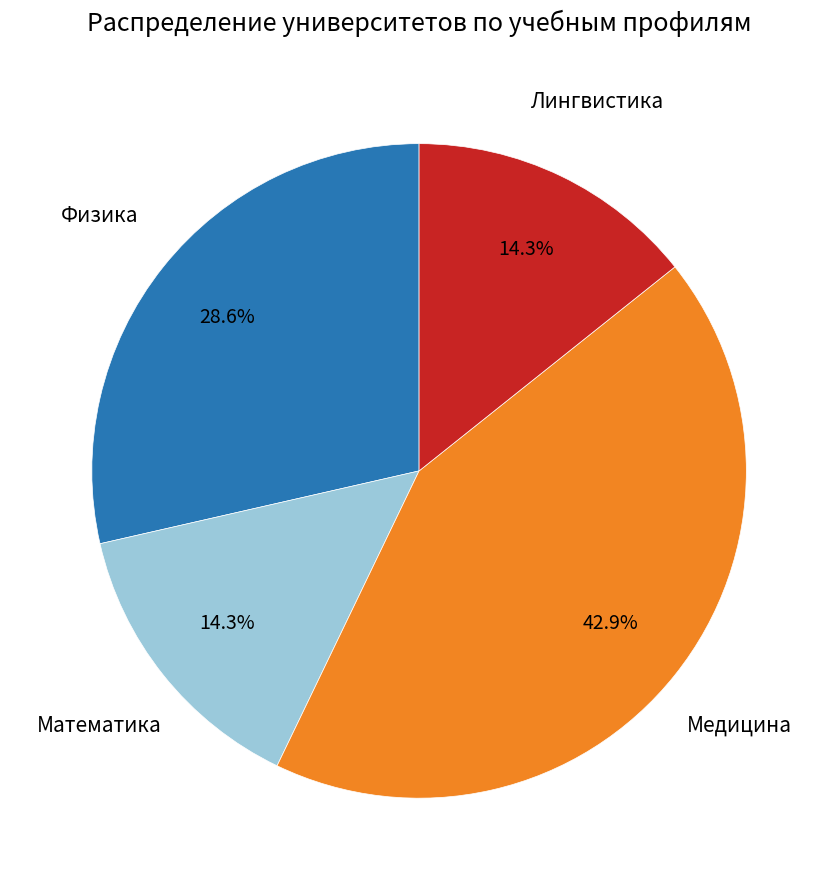

Approximately how many times larger is the value at Лингвистика compared to Медицина?

0.3